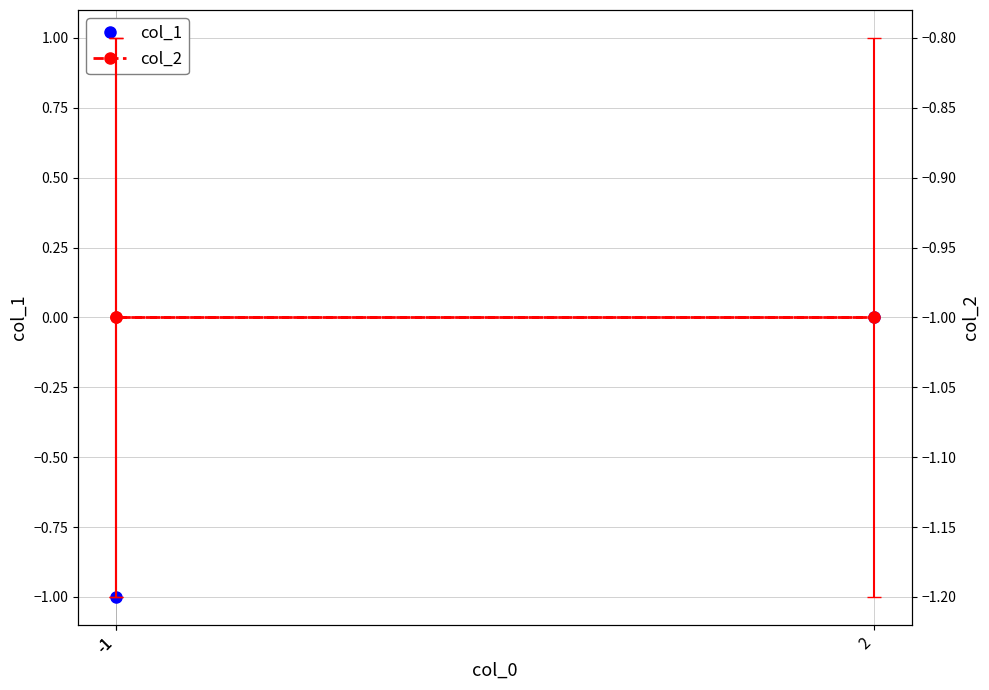

True or false: col_1 has a value of -1 at 2.

False